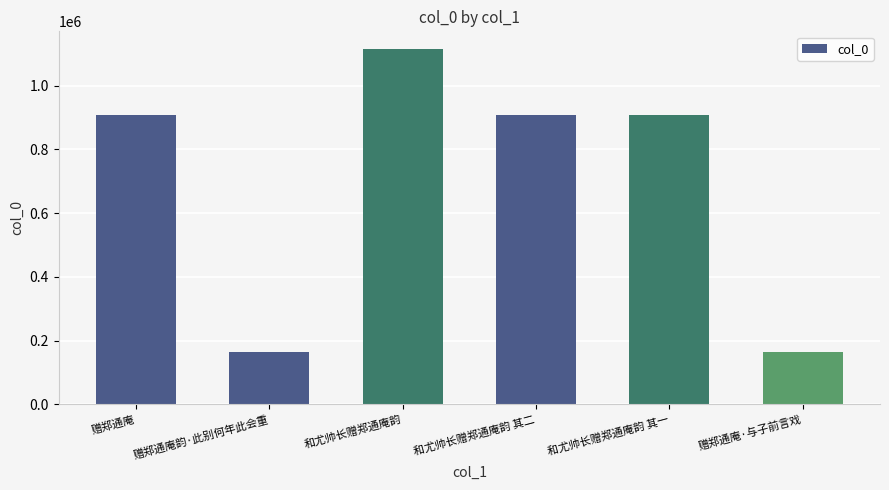

The value at 和尤帅长赠郑通庵韵 其二 is 908940. True or false?

True